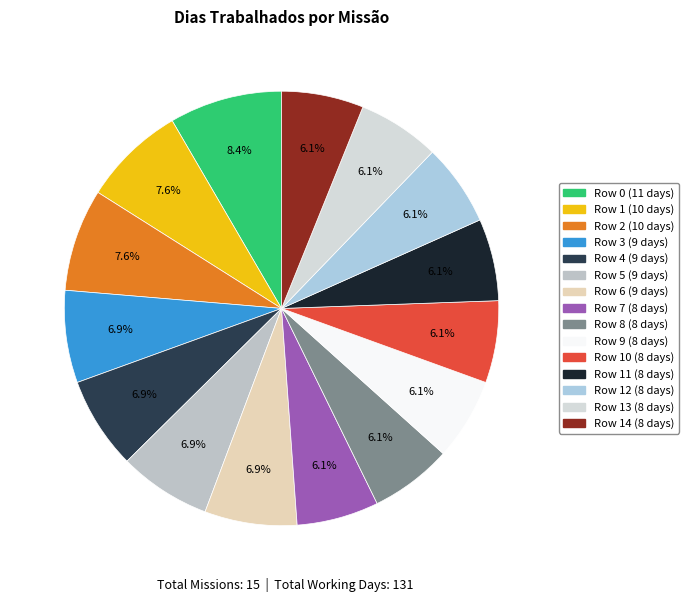

How many slices are in this pie chart?

15